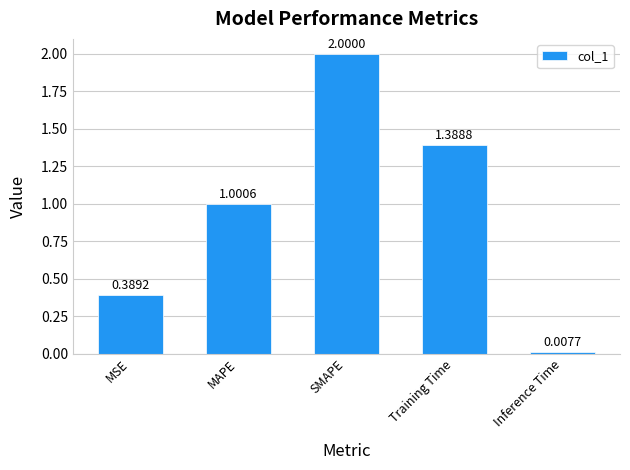

Which has a higher value, SMAPE or MAPE?

SMAPE